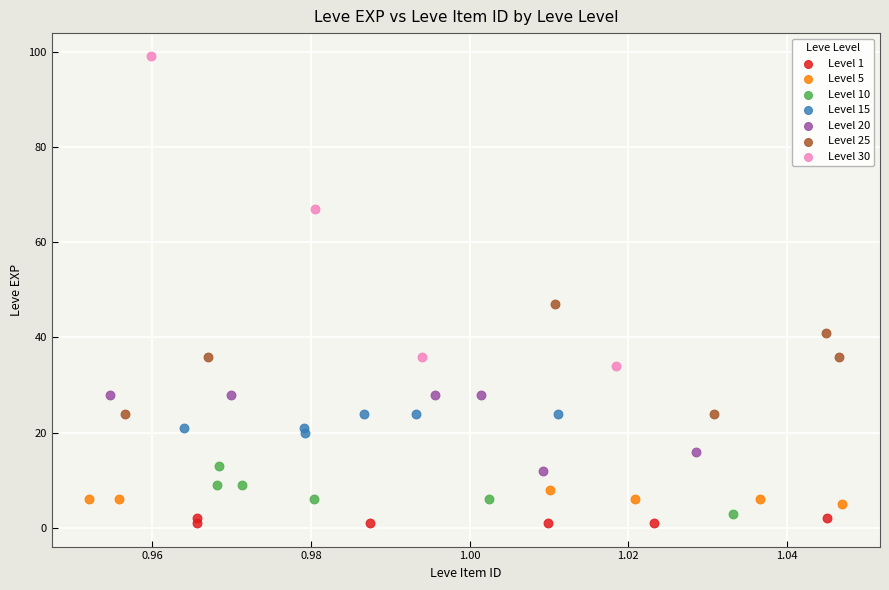

Which series reaches the maximum Y coordinate?

Level 30